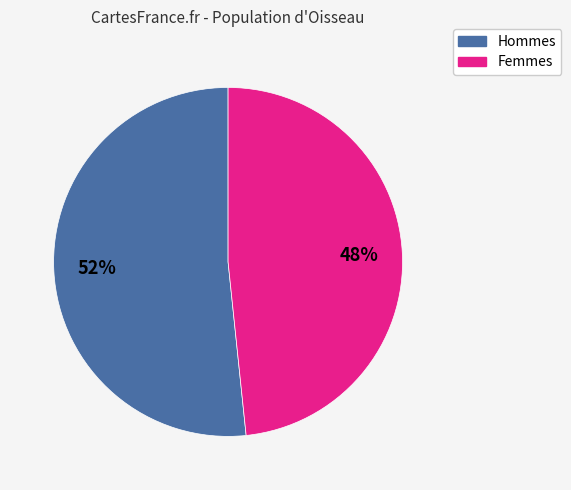

Which slice is the largest?

Hommes